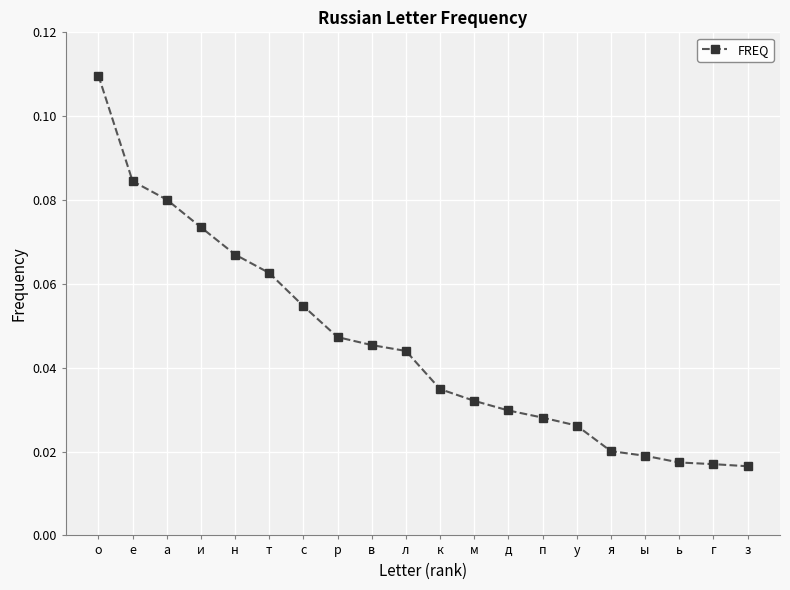

Which category has the highest value across all series?

о